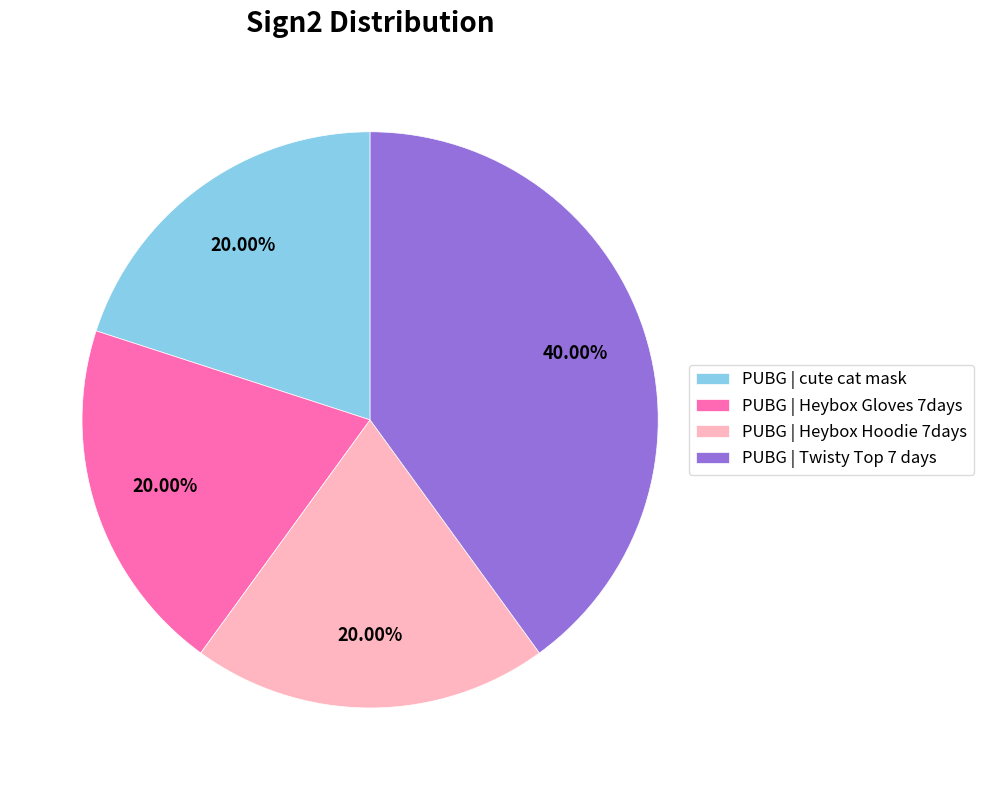

Is there any slice that represents more than half of the pie?

No